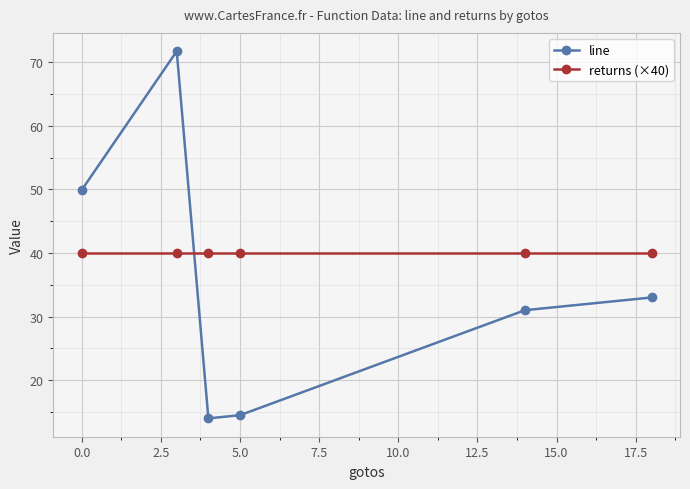

Which series has the largest range (max minus min)?

line